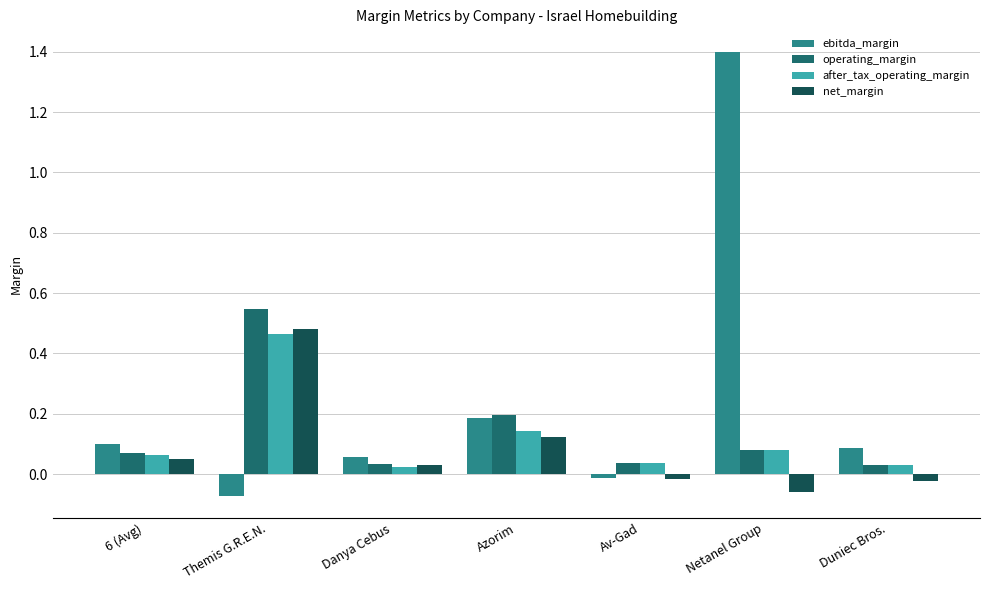

Which series has the largest total across all categories?

ebitda_margin